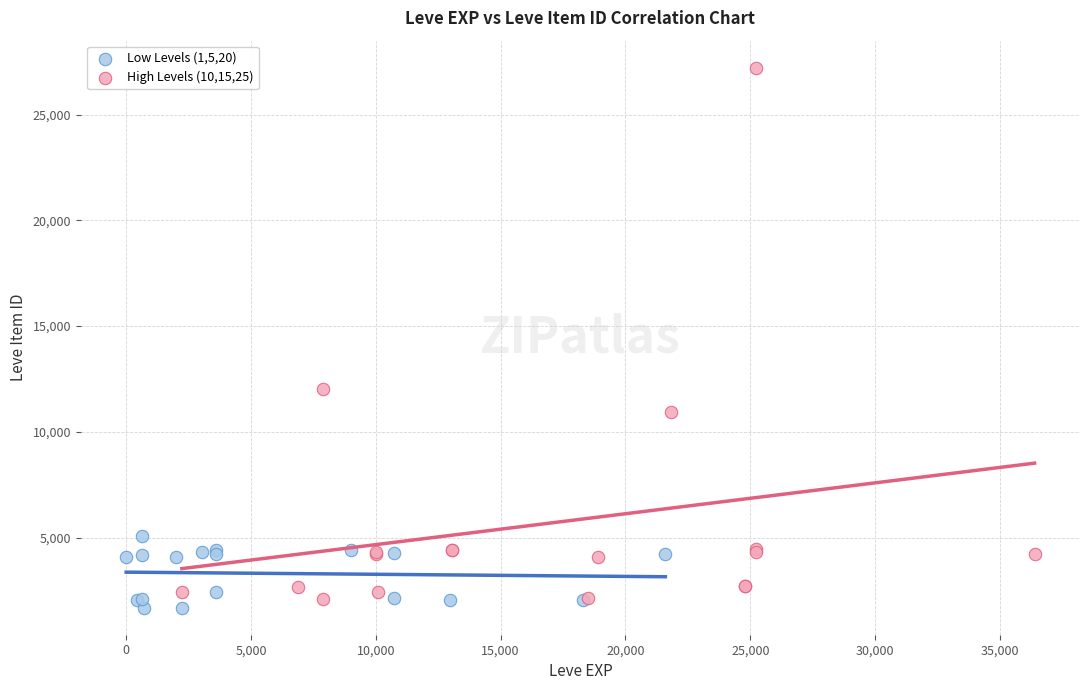

Which series has the widest spread of Y values?

High Levels (10,15,25)